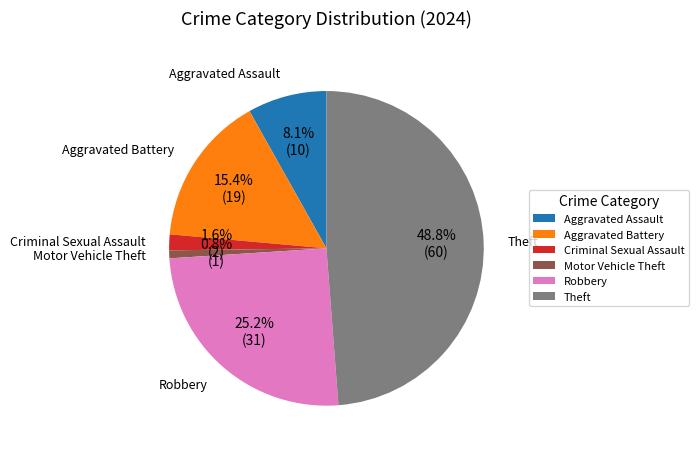

Which category has the smallest portion of the pie?

Motor Vehicle Theft